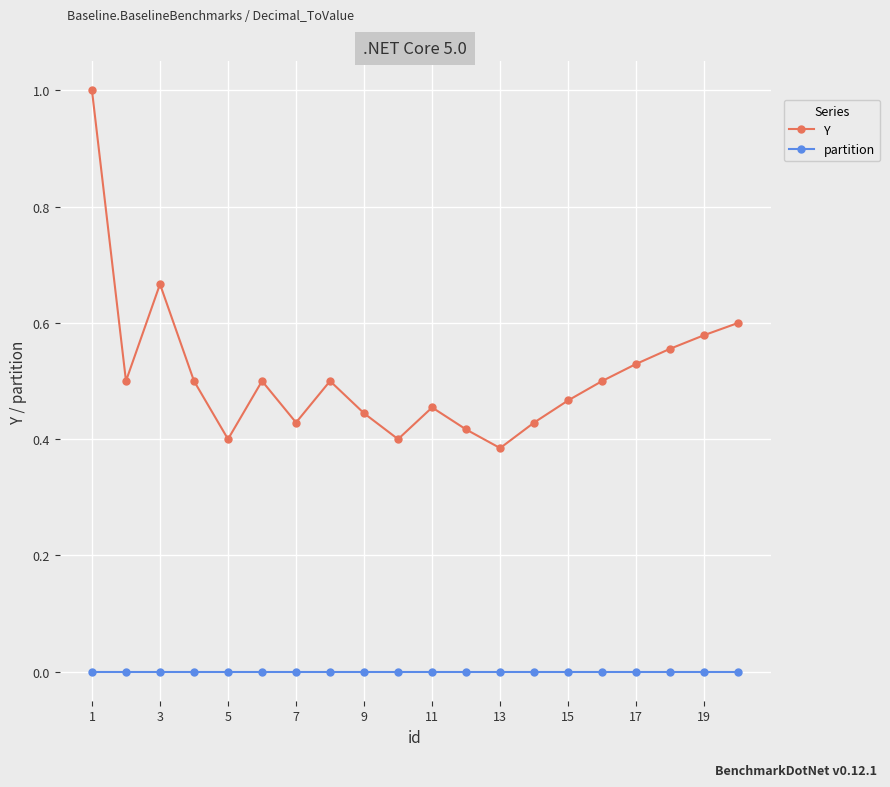

Which series has the largest total across all categories?

Y